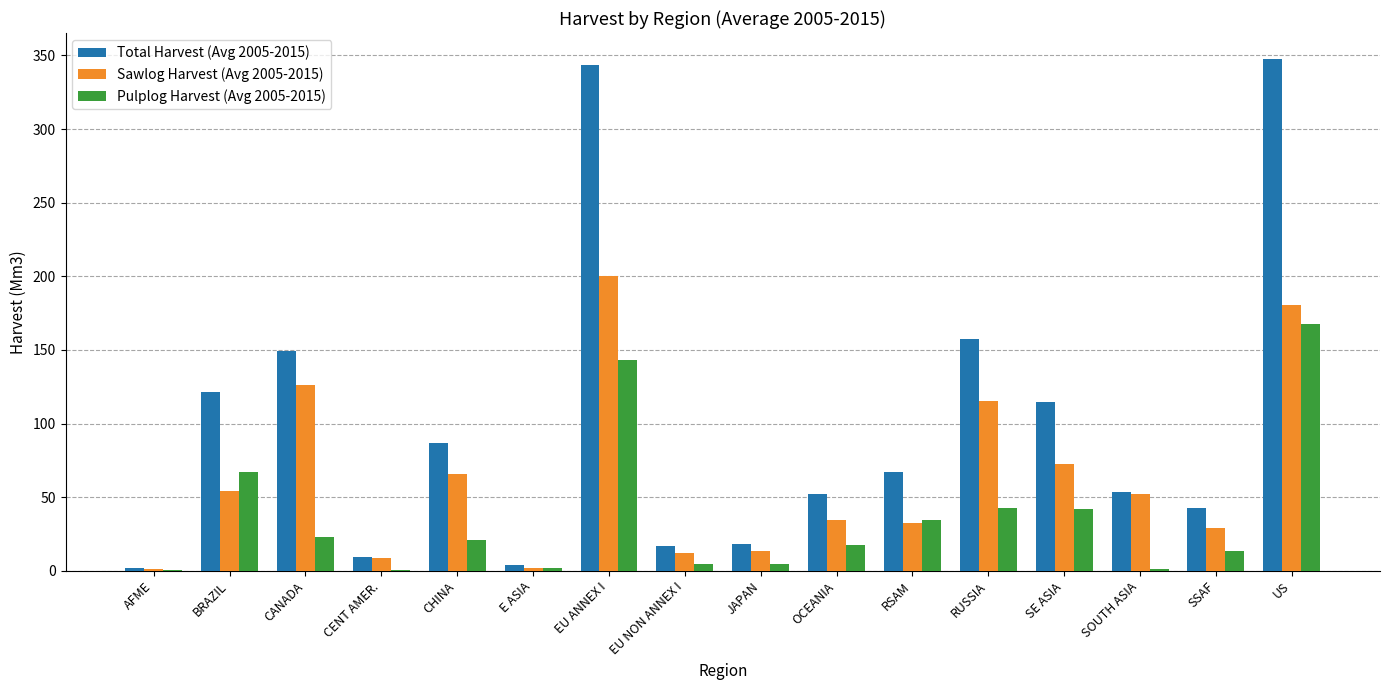

What is the maximum value shown in the chart?

347.8